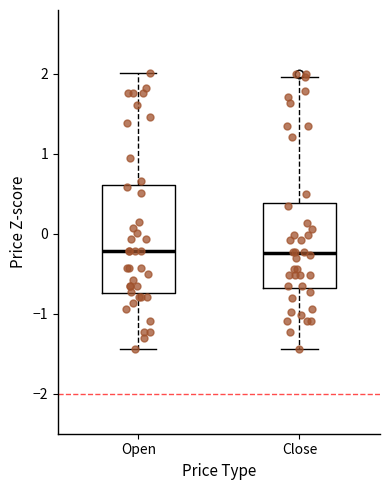

Reading left to right, read every box against the y-axis: the position of its median line, the range the box covers, and the ends of its whiskers. The values are not printed on the chart, so give them approximately, as read against the axis.

Open: median -0.2, box -0.7 to 0.6, whiskers -1.4 to 2.0
Close: median -0.2, box -0.7 to 0.4, whiskers -1.4 to 2.0